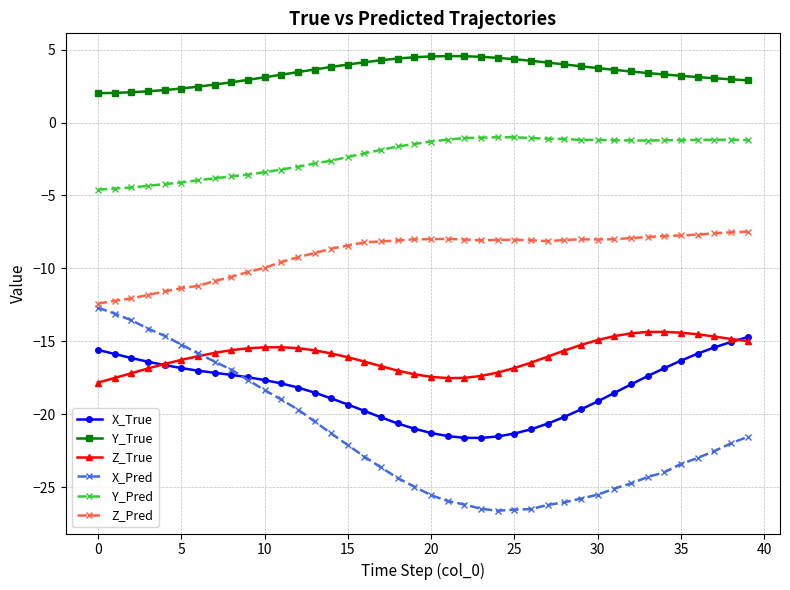

What is the minimum value for Z_Pred?

-12.4